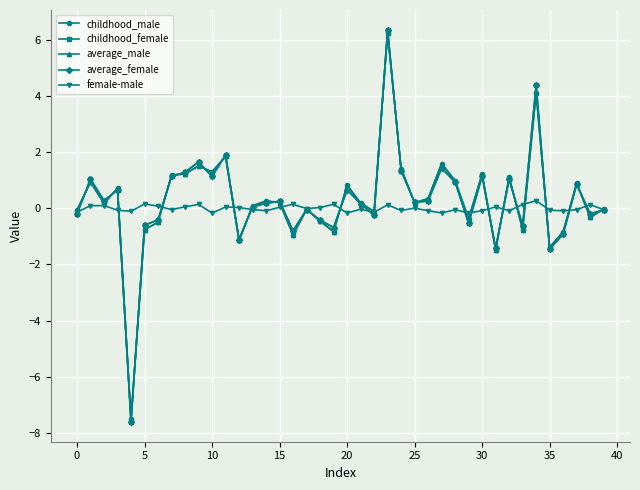

What is the maximum value shown in the chart?

6.4